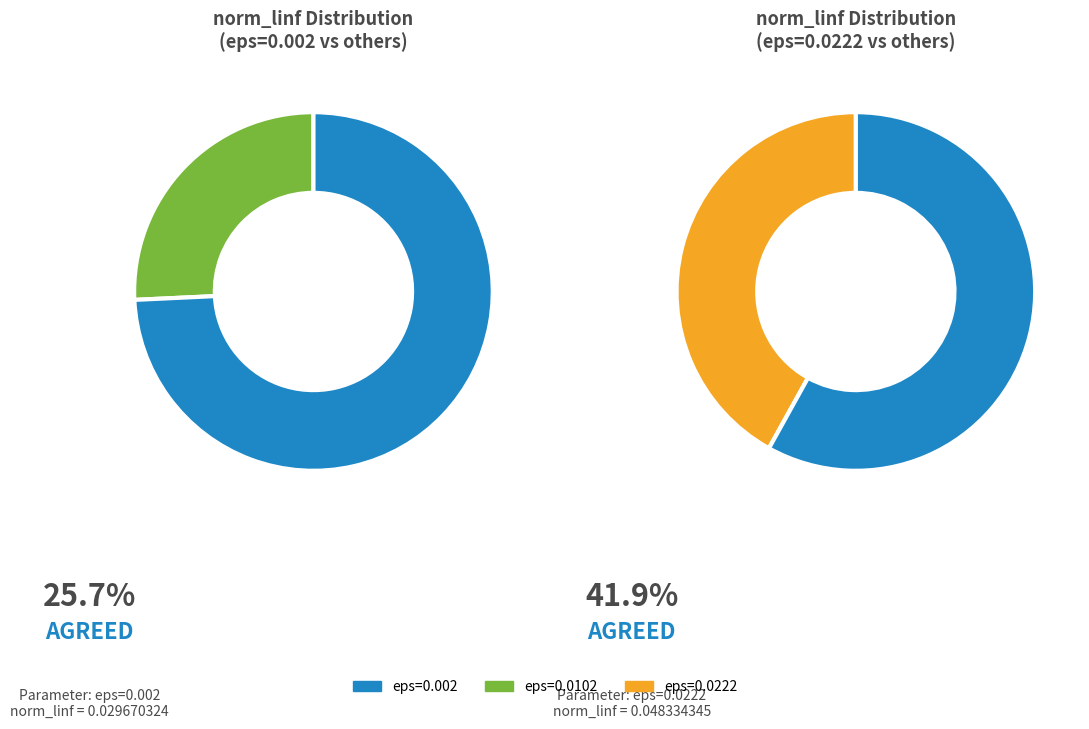

How many slices are in this pie chart?

3